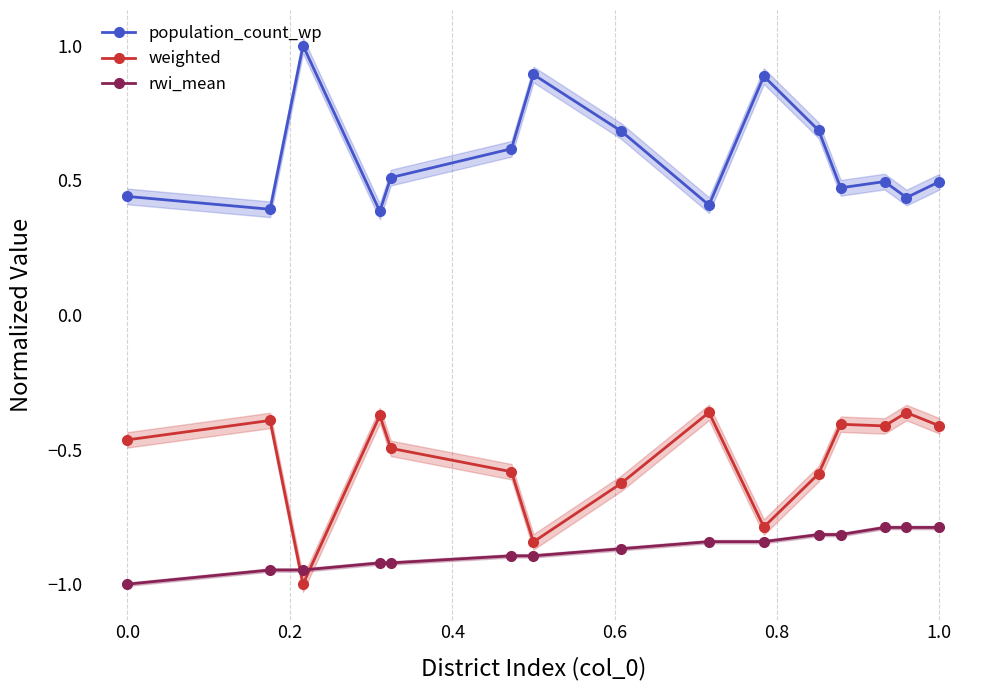

What is the lowest value of the rwi_mean series?

-1.0